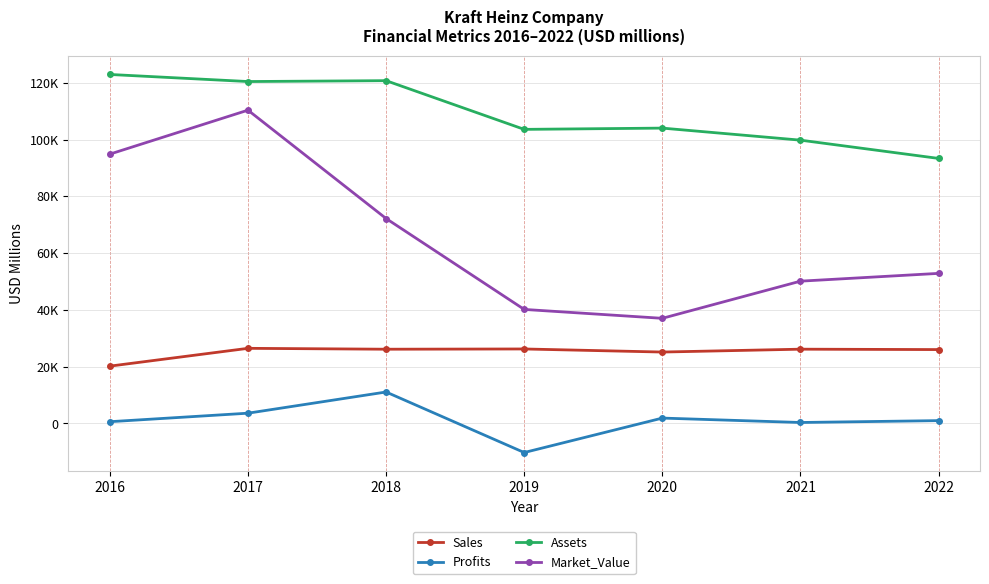

At which category does Profits reach its first local peak?

2018